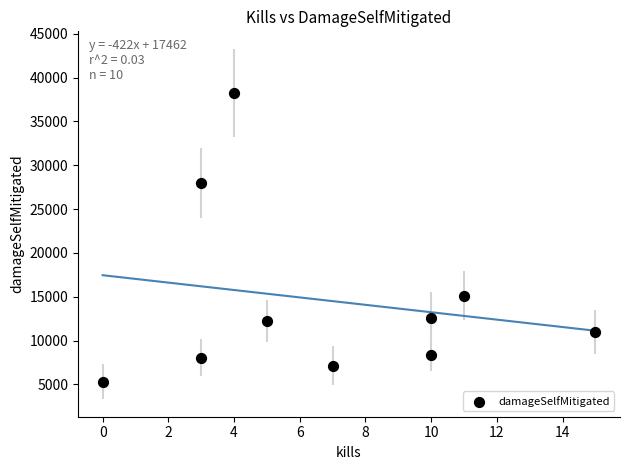

What Y value in the scatter plot is closest to 21799?

27950